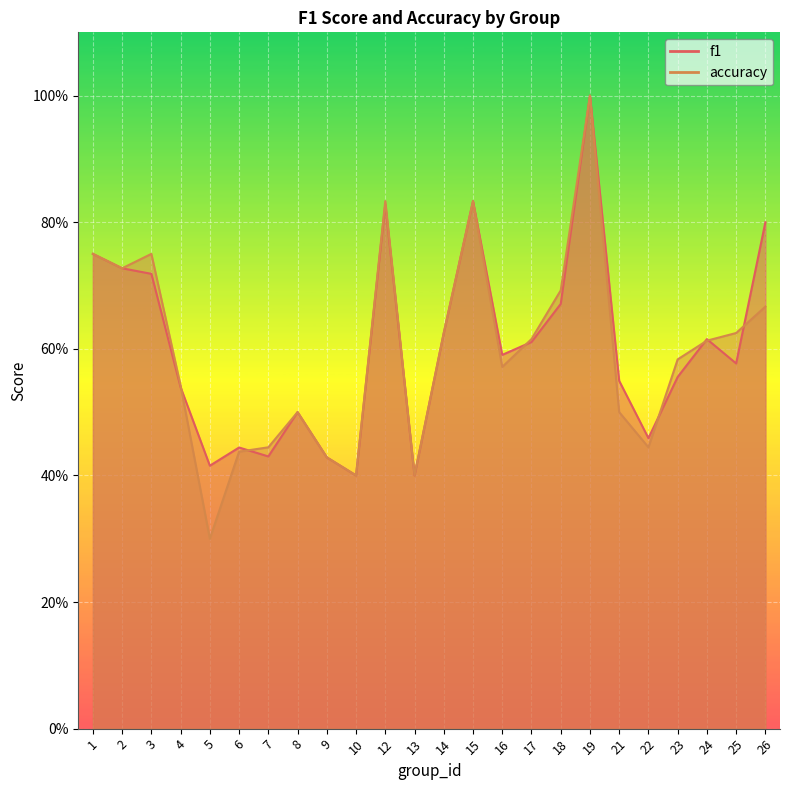

What is the approximate value of accuracy at 15?

0.8